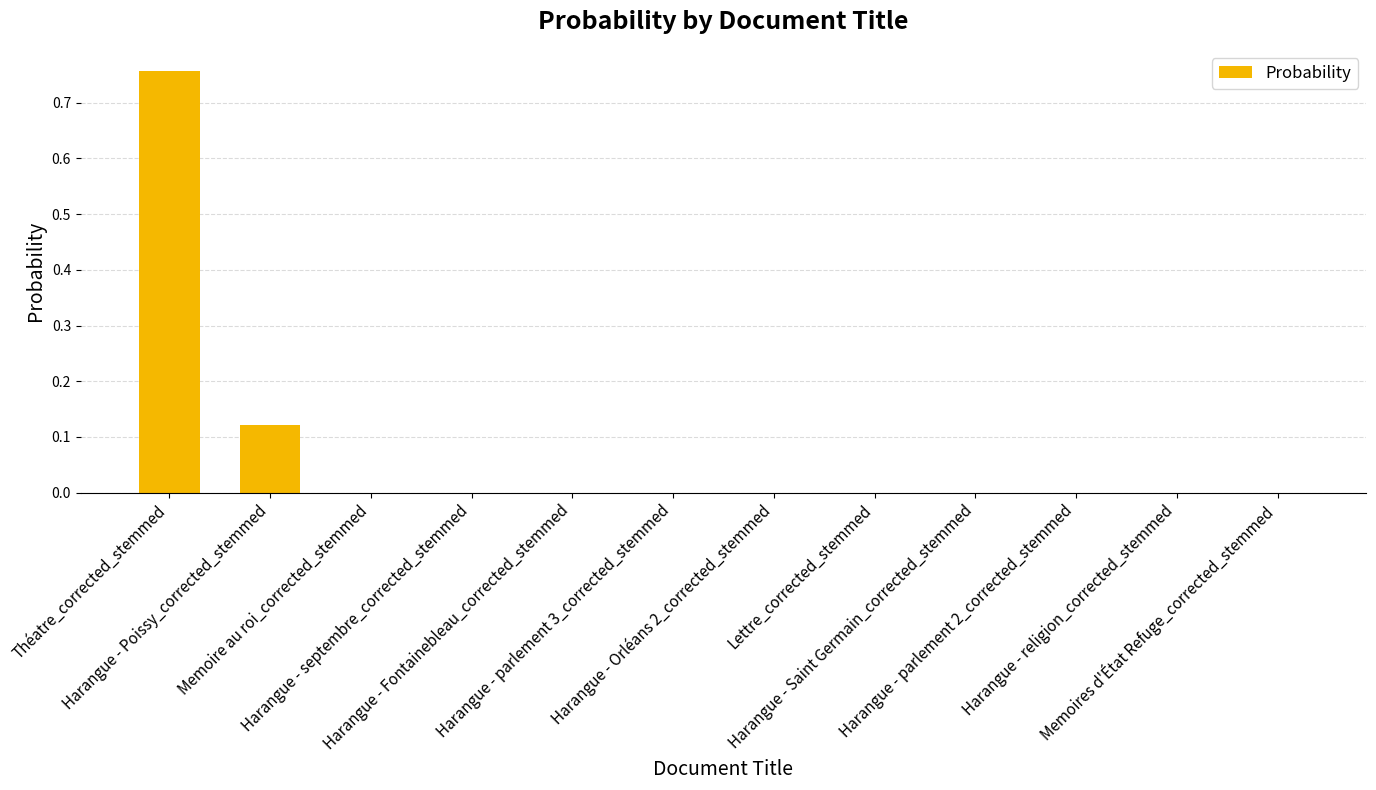

What is the sum of all values?

0.9